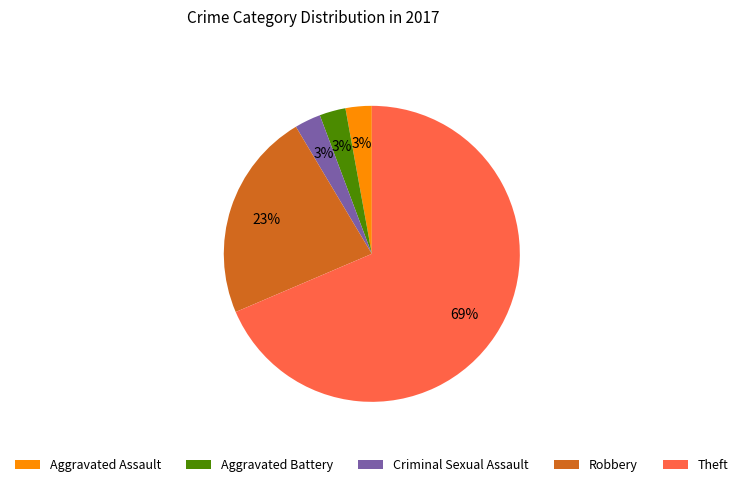

How many slices are in this pie chart?

5